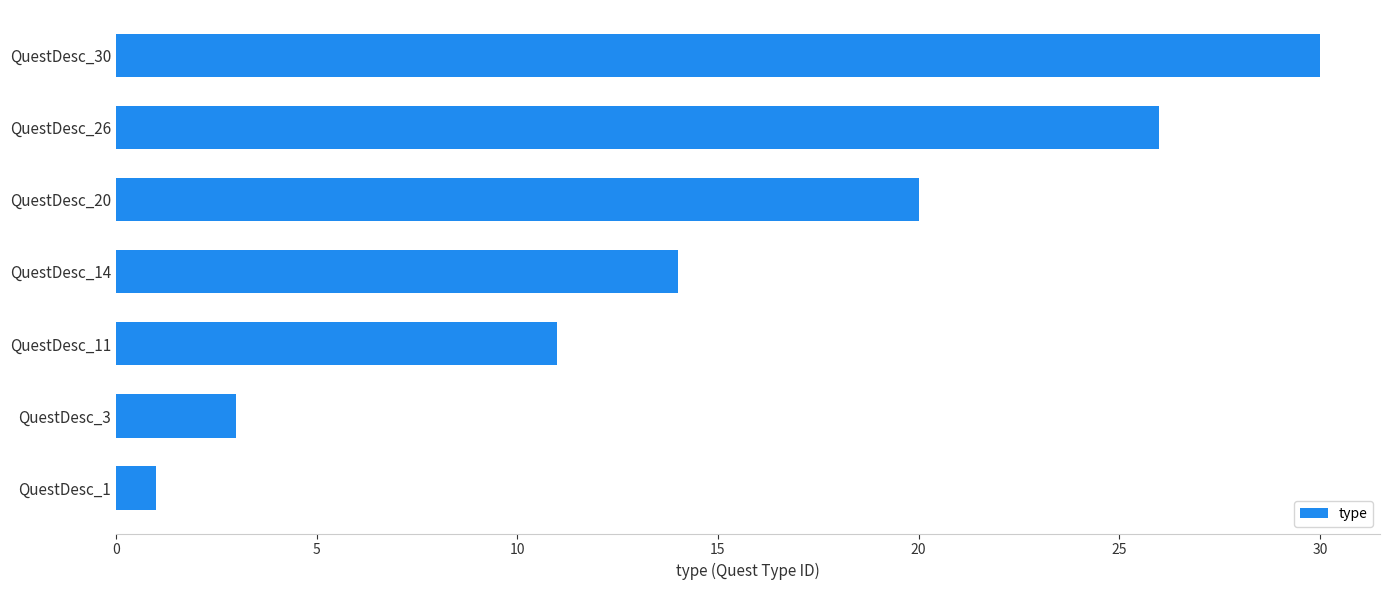

List the labels in order of value, smallest first.

QuestDesc_1, QuestDesc_3, QuestDesc_11, QuestDesc_14, QuestDesc_20, QuestDesc_26, QuestDesc_30